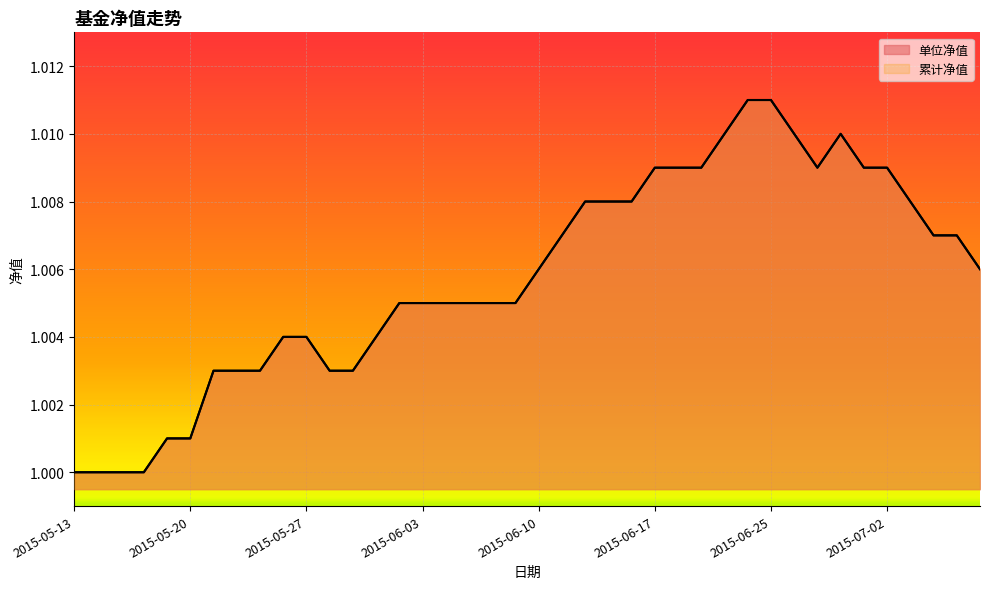

What is the label of the 17th point from the left?

2015-06-04